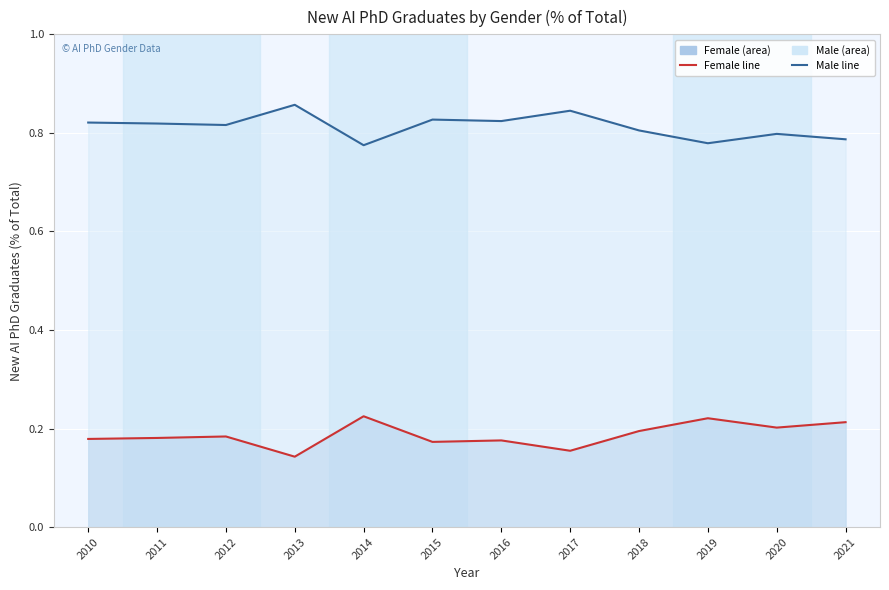

Where is the first local maximum for Male line?

2013